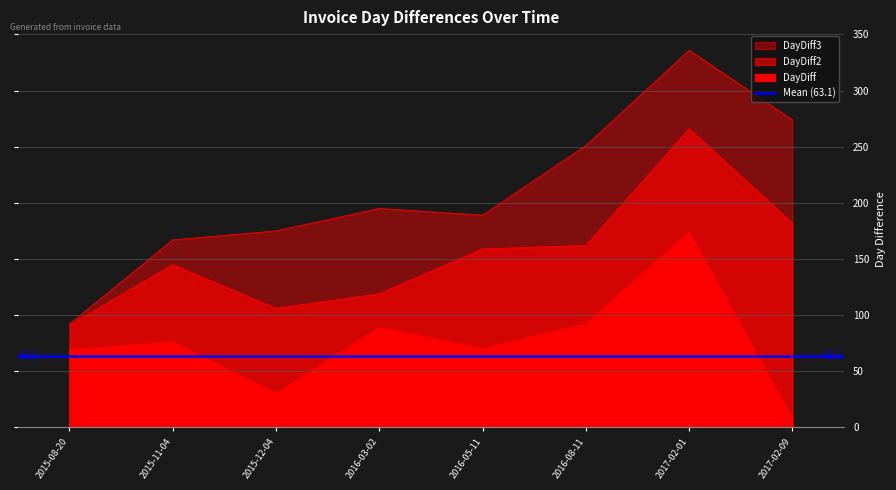

How many data points in DayDiff3 are above 195?

3